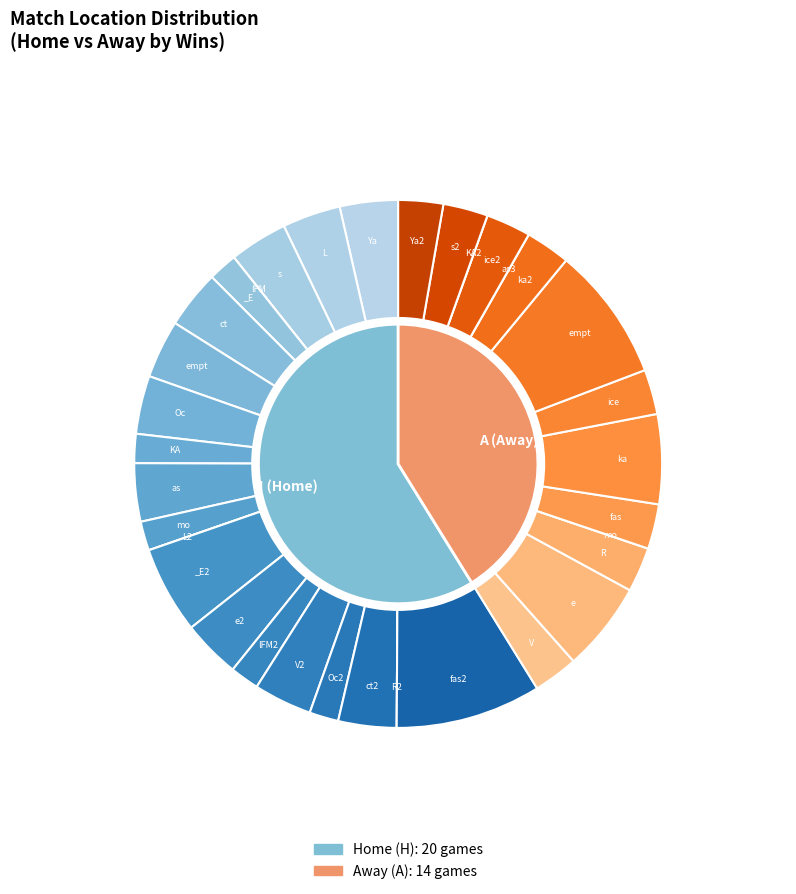

Count the number of slices in the pie.

2